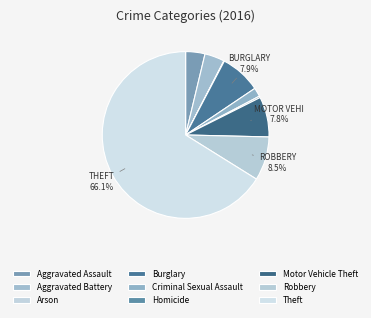

Rank the categories by value from highest to lowest.

Theft, Robbery, Burglary, Motor Vehicle Theft, Aggravated Battery, Aggravated Assault, Criminal Sexual Assault, Homicide, Arson